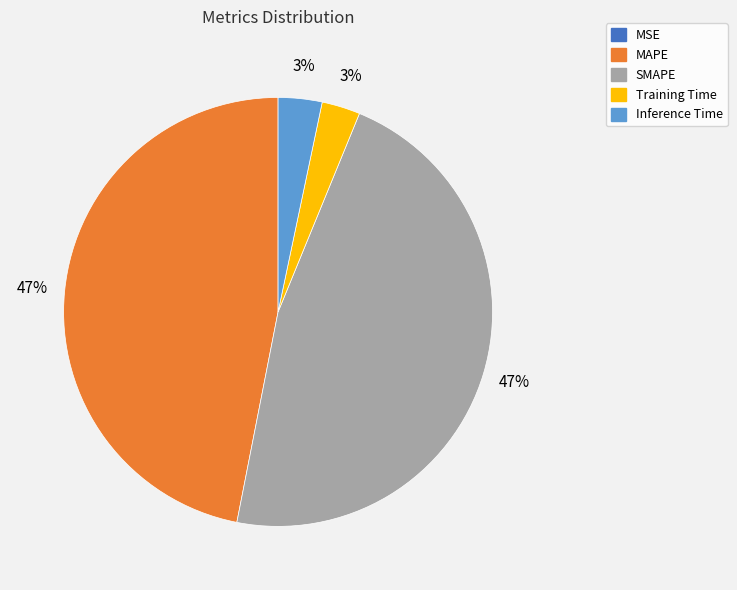

Does any single category account for the majority?

No